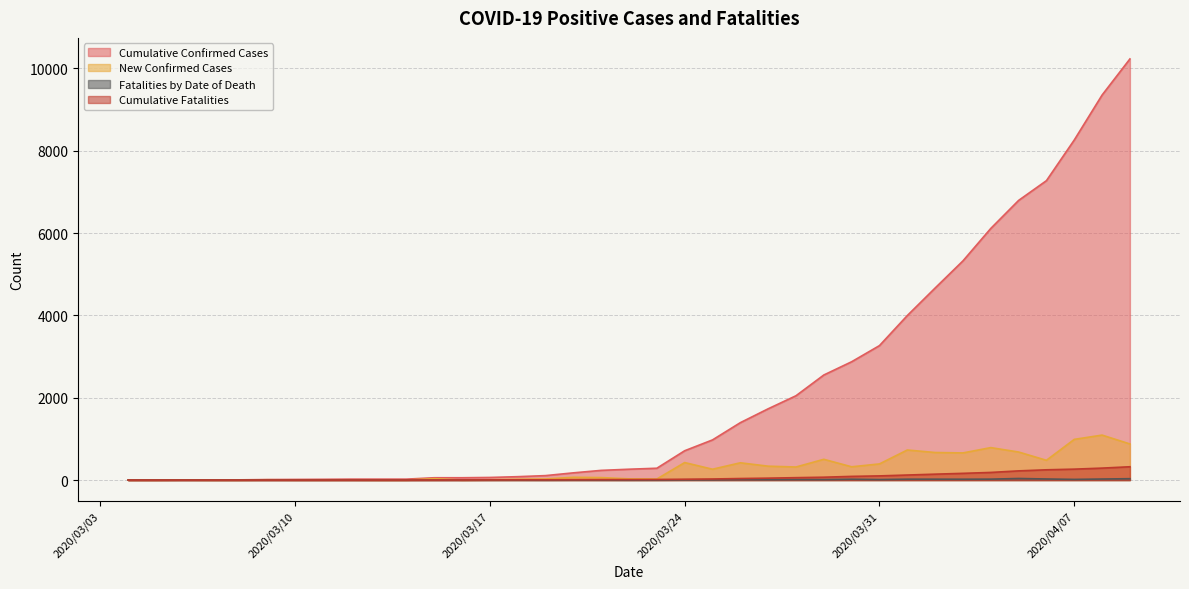

What is the label of the 7th point from the right?

2020-04-03